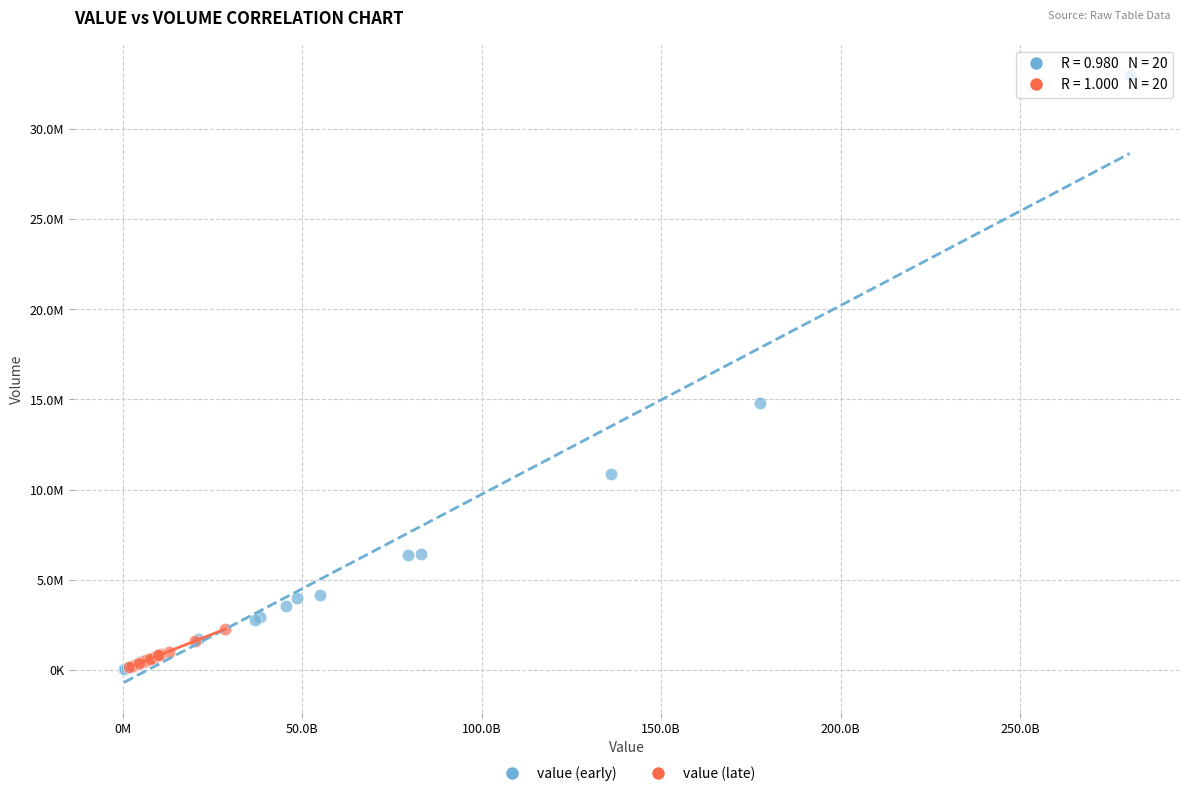

Which series has the widest spread of Y values?

value (early)